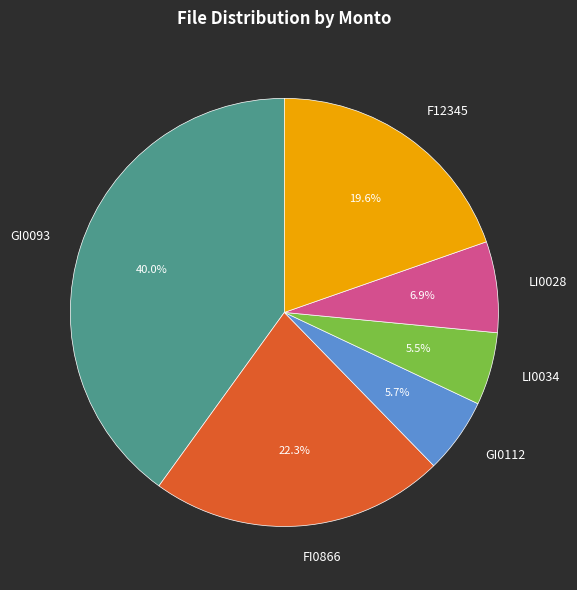

Is there a majority slice in this chart?

No